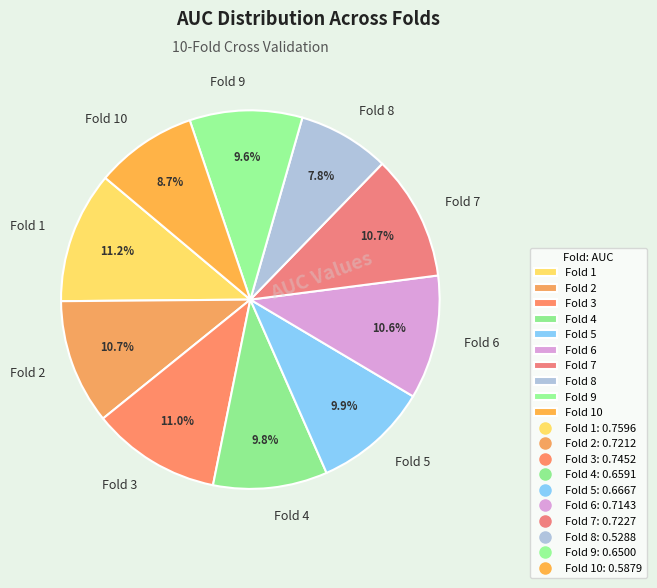

Between Fold 6 and Fold 10, which is larger?

Fold 6